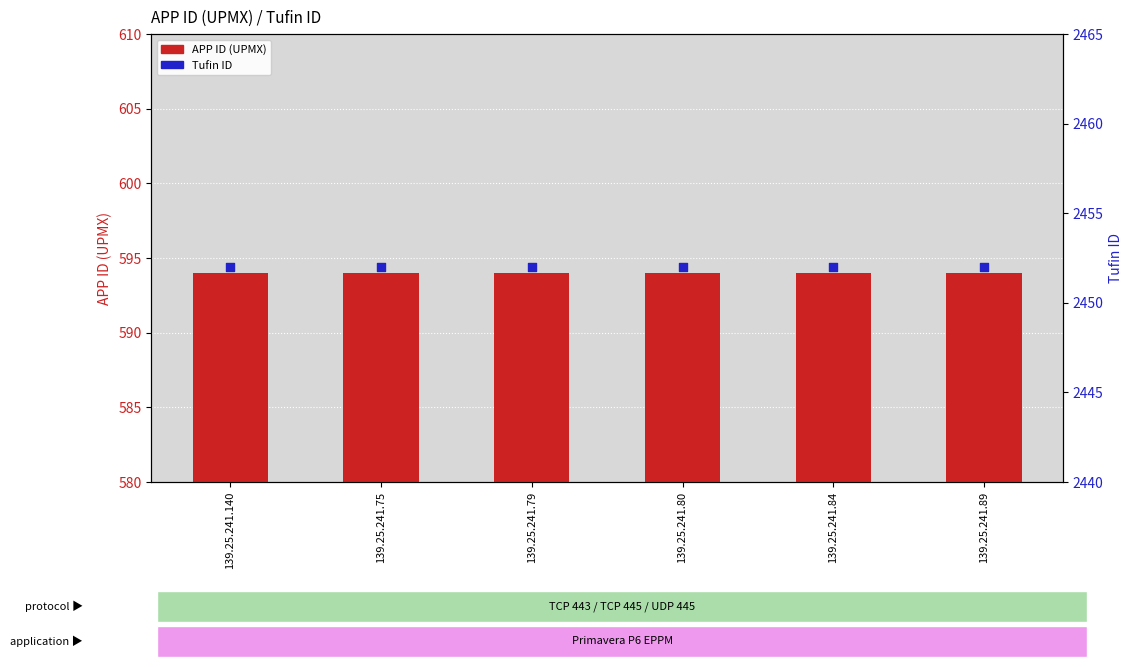

Which series contains the highest Y value?

Tufin ID